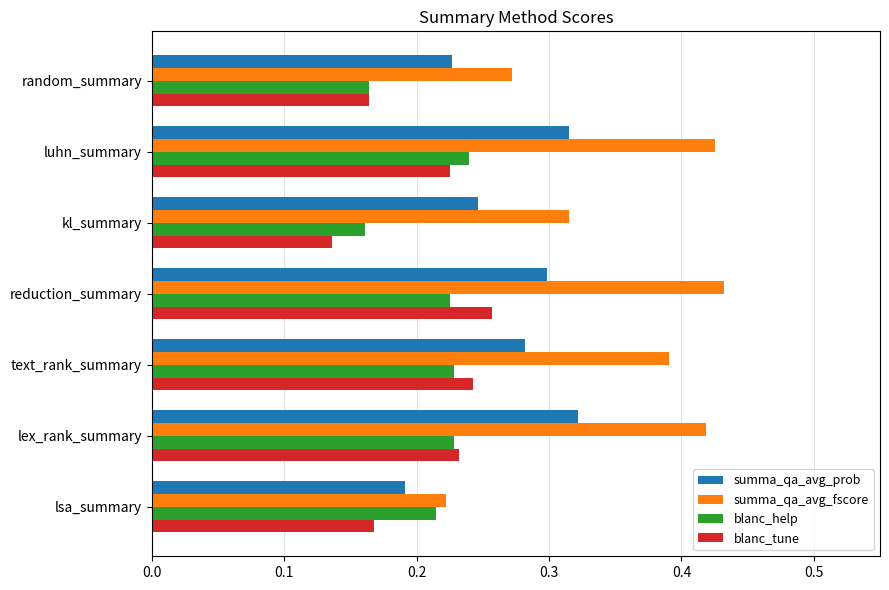

How many categories are shown in the chart?

7